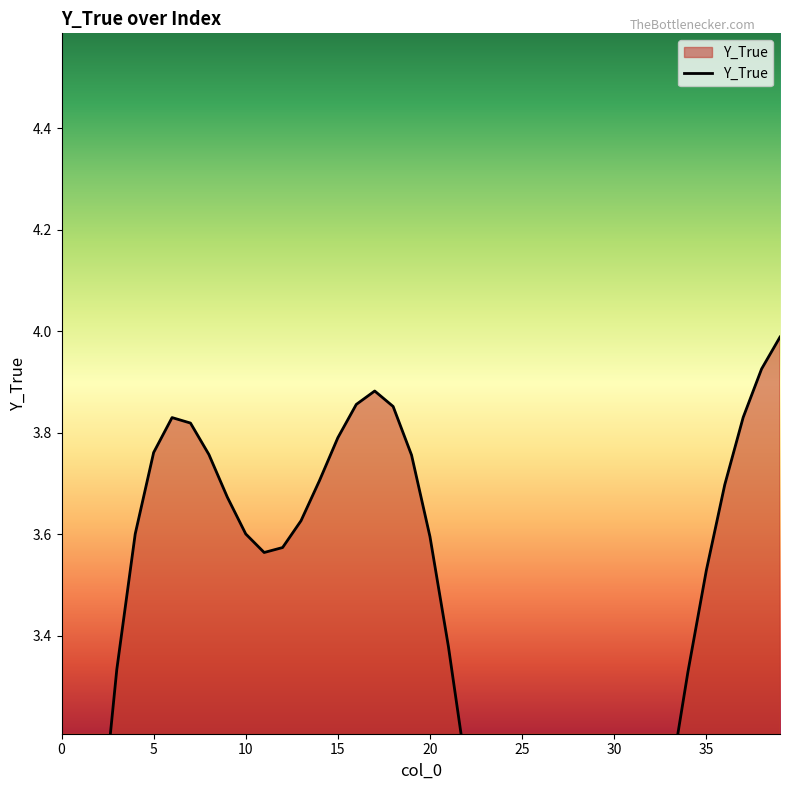

What is the sum of all values?

130.9